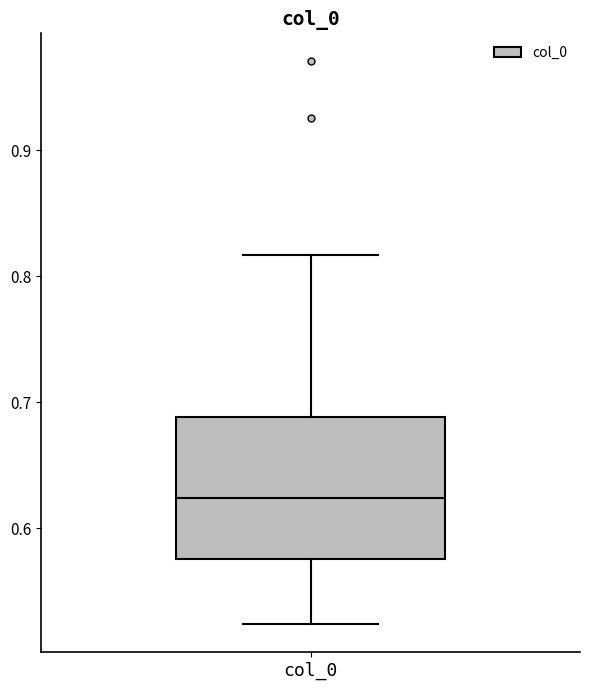

Where is the lower edge of the box for col_0 on the y-axis? The values are not printed on the chart, so give them approximately, as read against the axis.

0.58